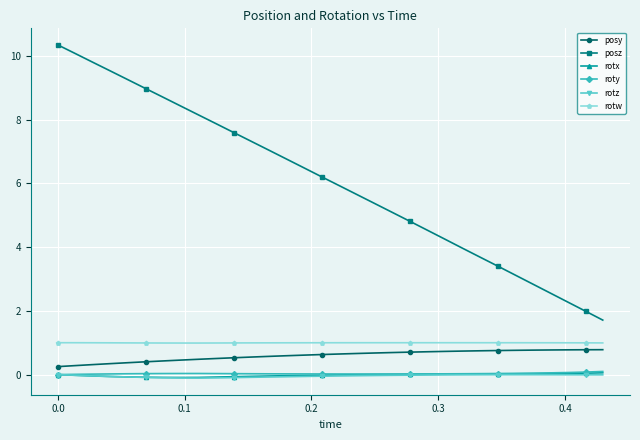

What are all the series names shown in the legend?

posy, posz, rotx, roty, rotz, rotw